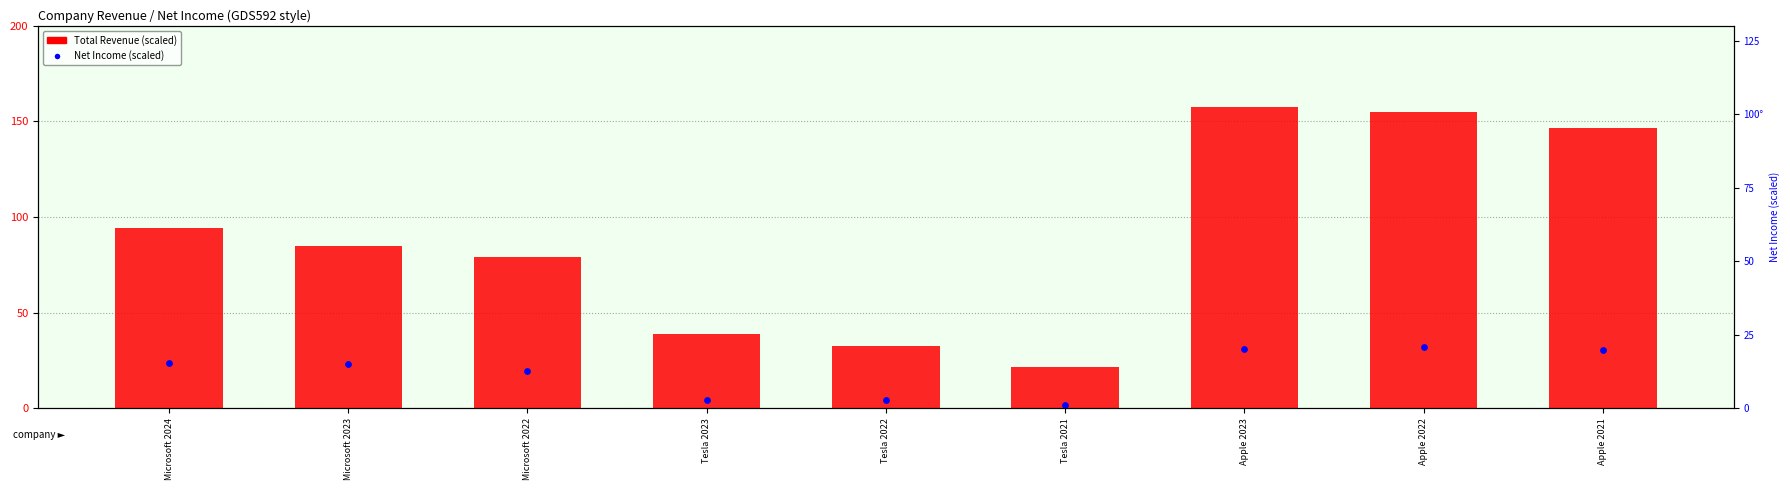

Is the value of Total Revenue at Tesla 2022 greater than the value of Net Income at Tesla 2021?

Yes